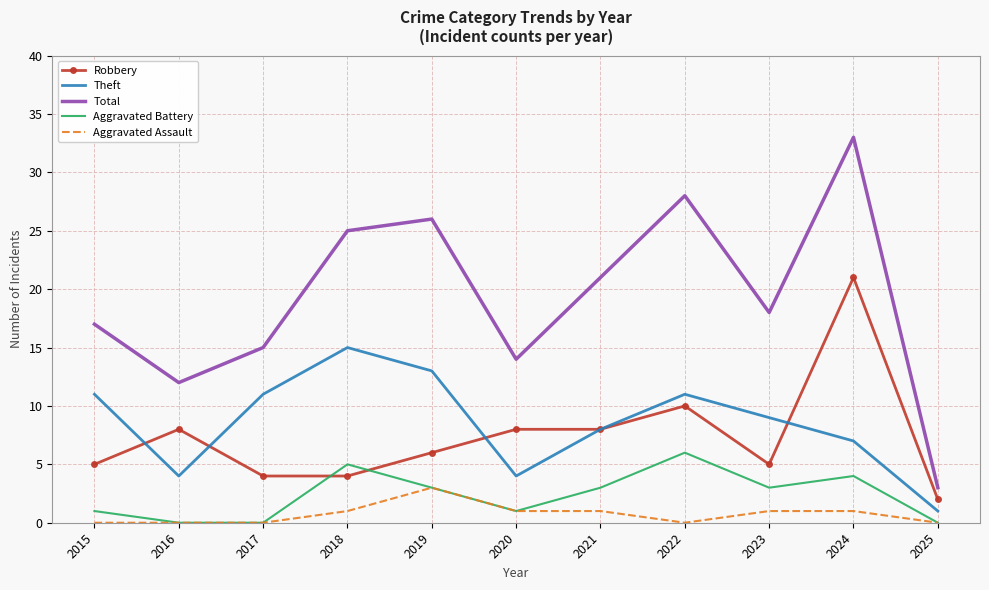

Is it true that Robbery equals 13 at 2021?

False